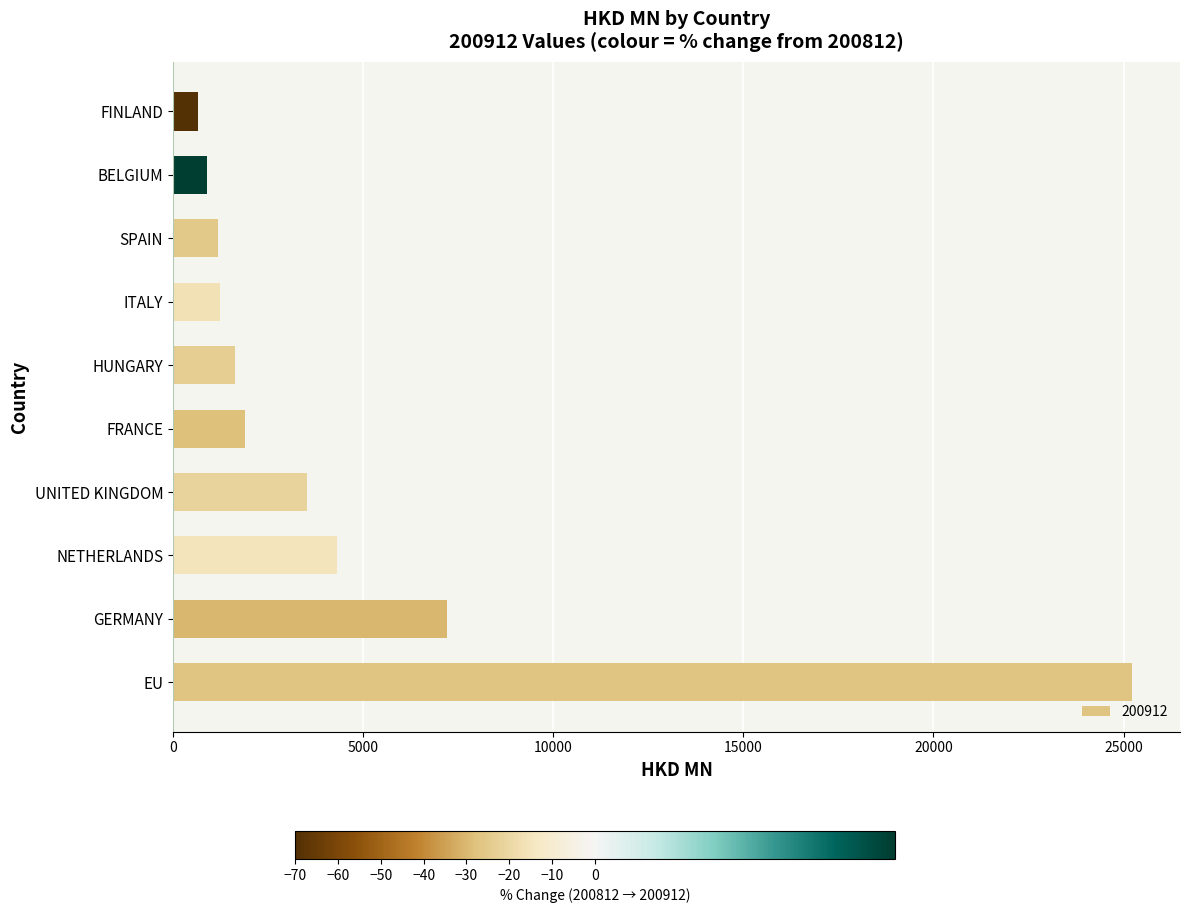

Is it true that the value at GERMANY is 4129.3?

False